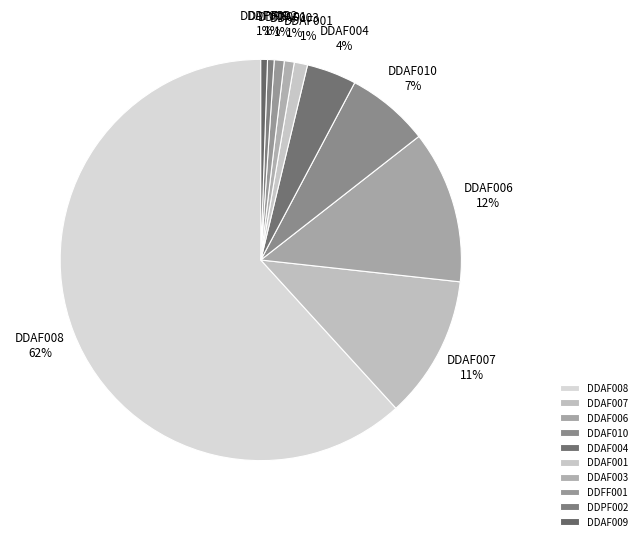

What is the majority slice?

DDAF008